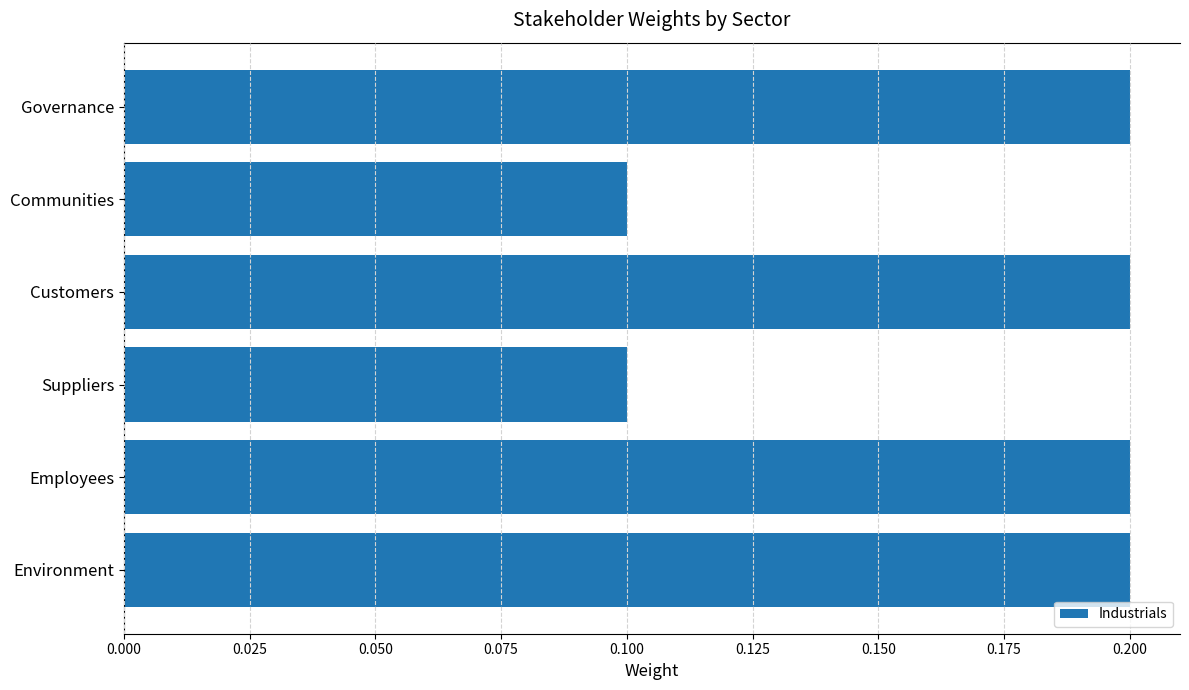

Count the values in the range 0 to 1.

6